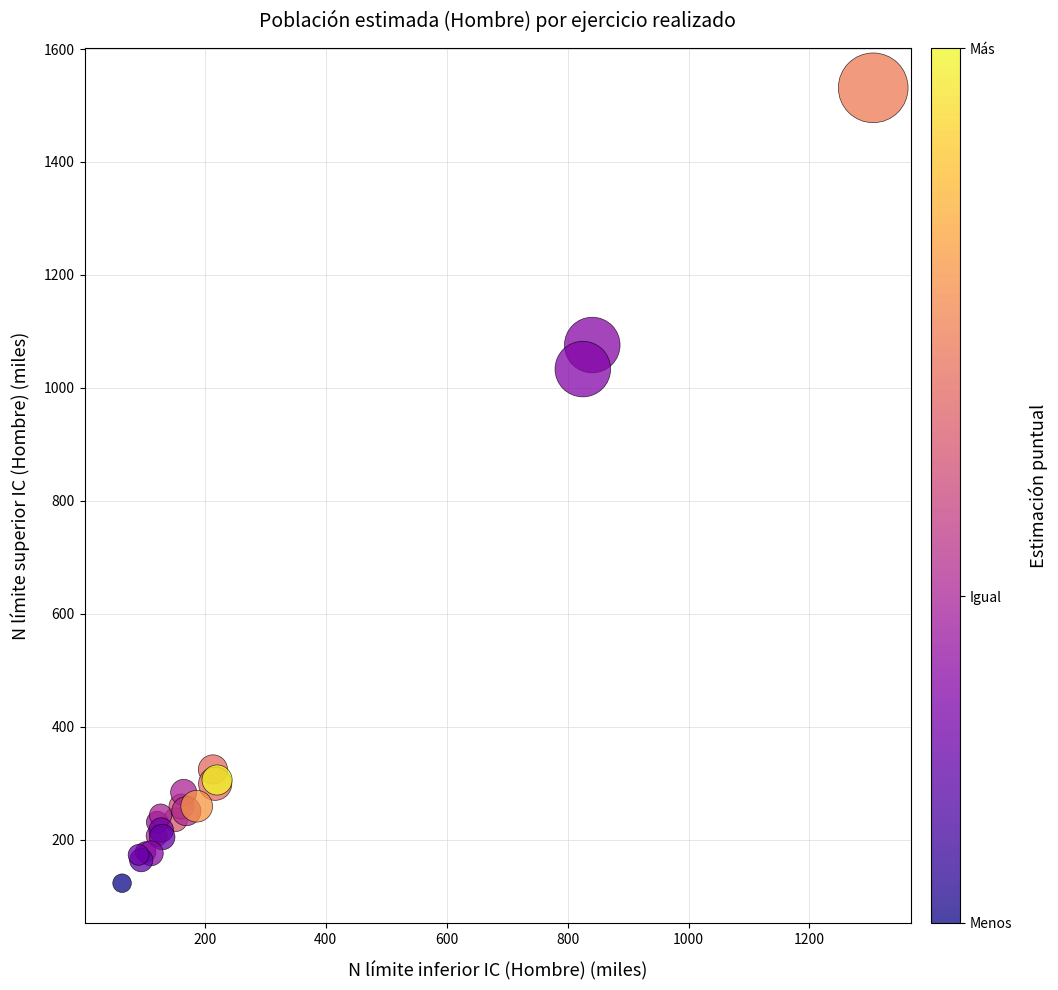

What Y value in the scatter plot is closest to 827?

1033.2